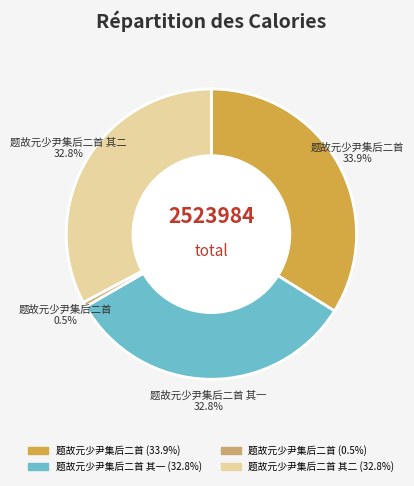

Is there a majority slice in this chart?

No